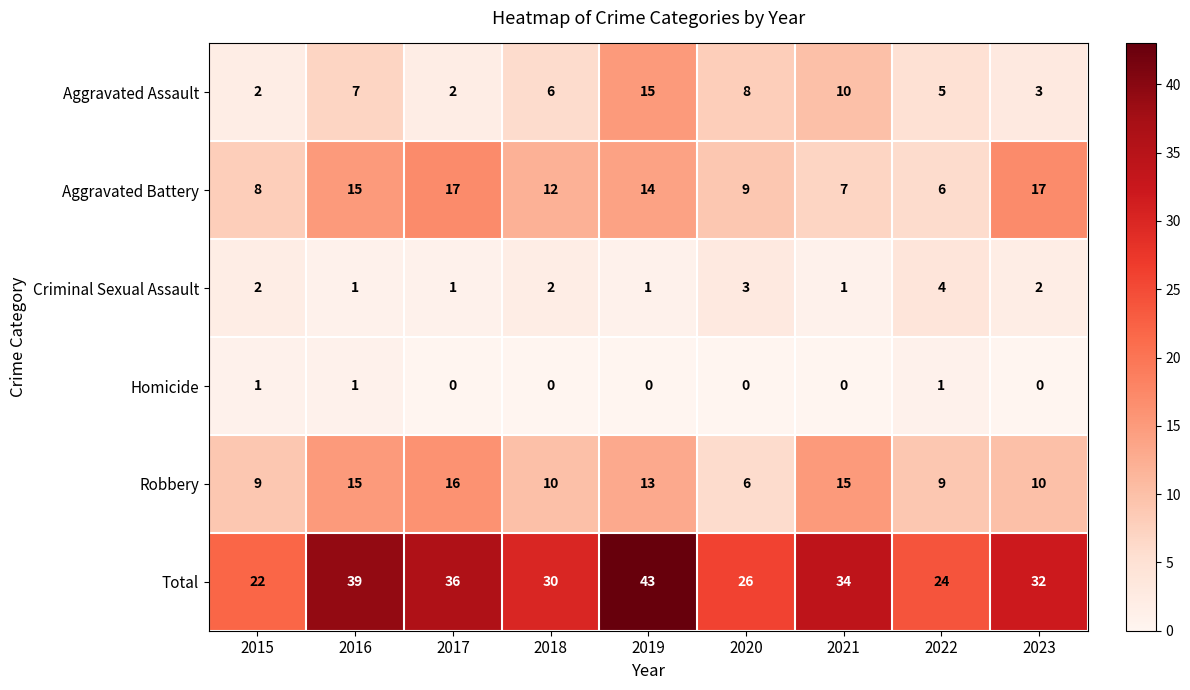

What is the maximum value shown in the chart?

43